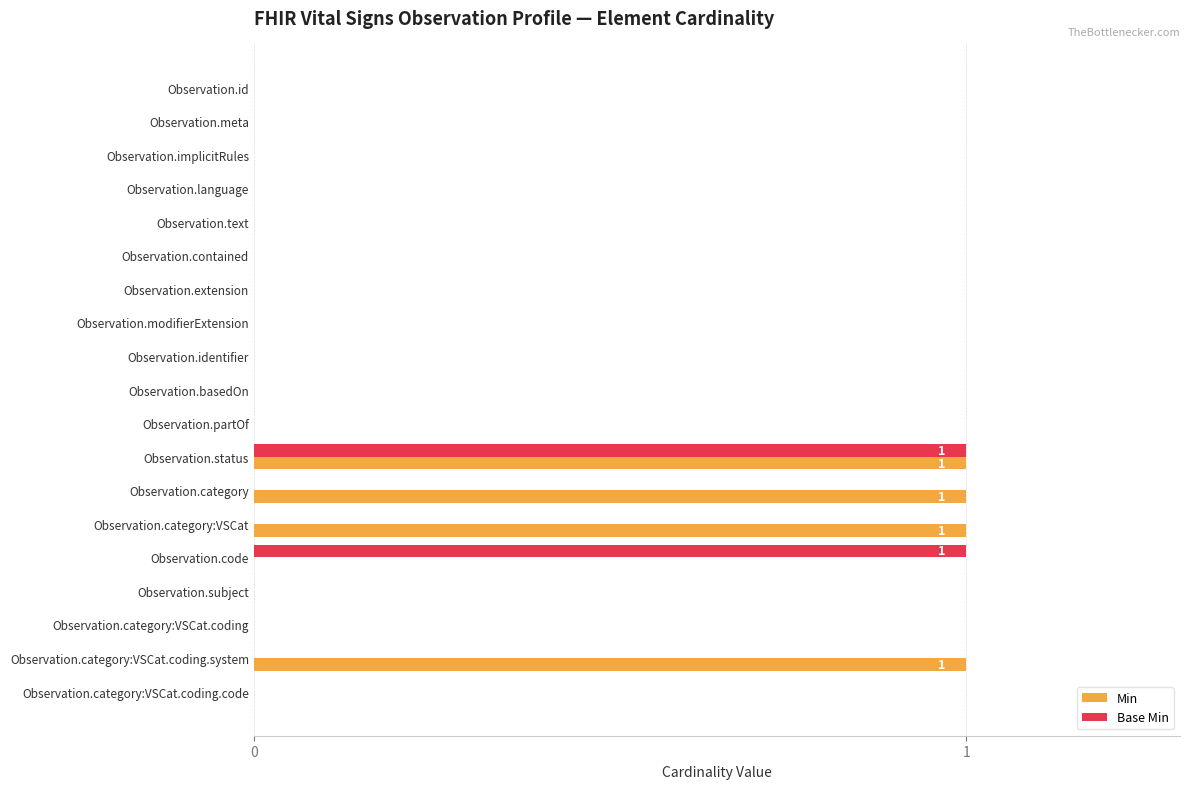

At which category is the sum across all series the highest?

Observation.status